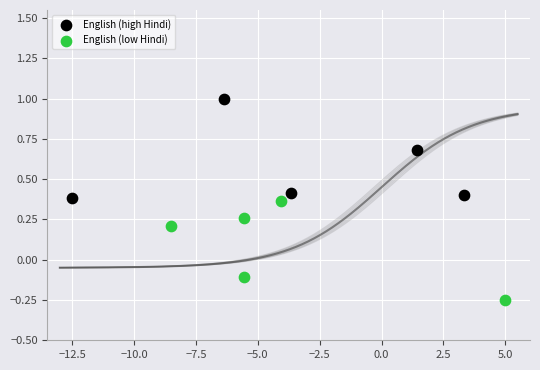

Which series contains the lowest Y value?

English (low Hindi)